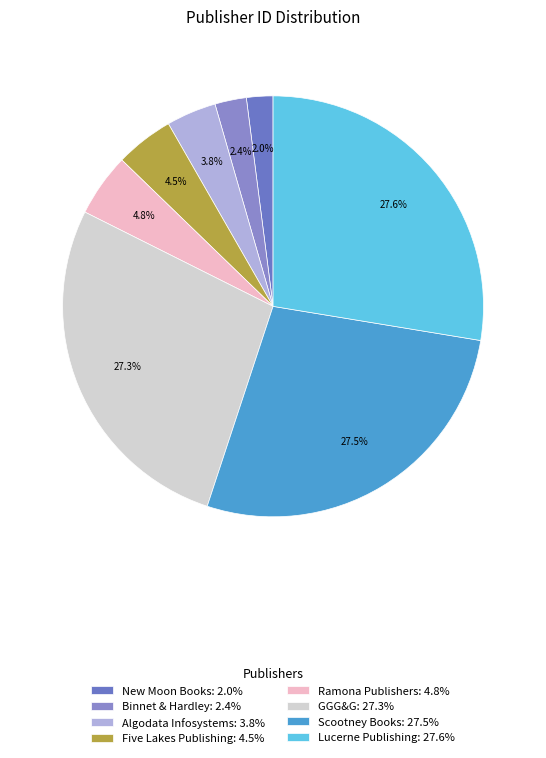

Which has a higher value, Five Lakes Publishing or Binnet & Hardley?

Five Lakes Publishing